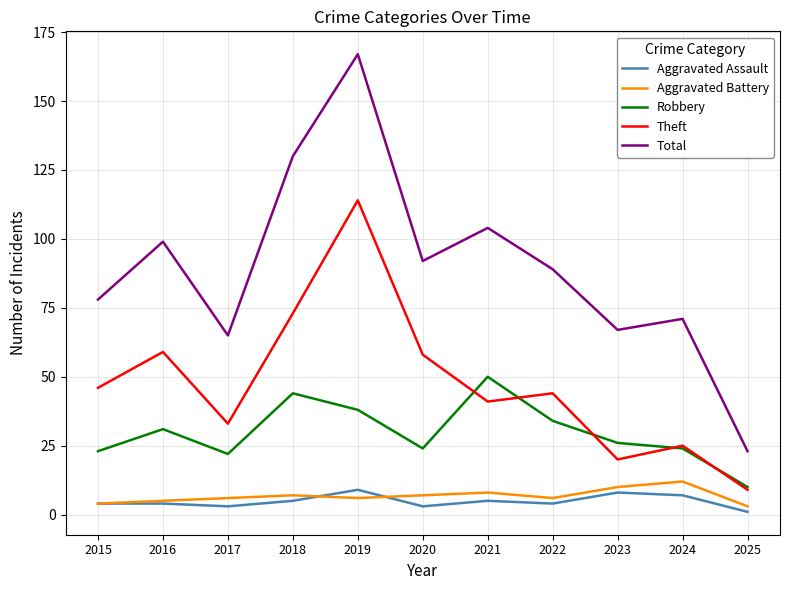

Is the value of Theft at 2020 greater than the value of Aggravated Assault at 2015?

Yes